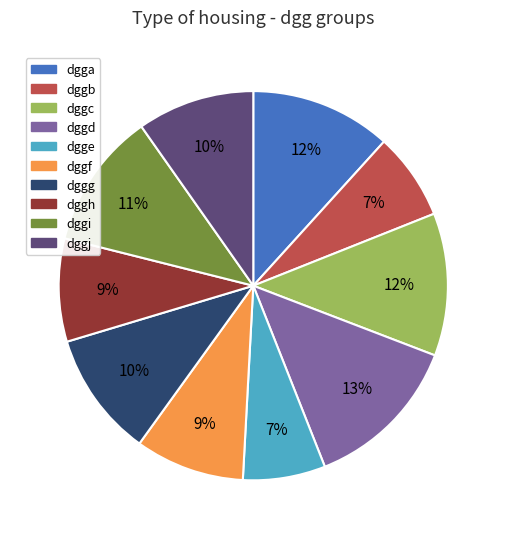

How many slices are in this pie chart?

10